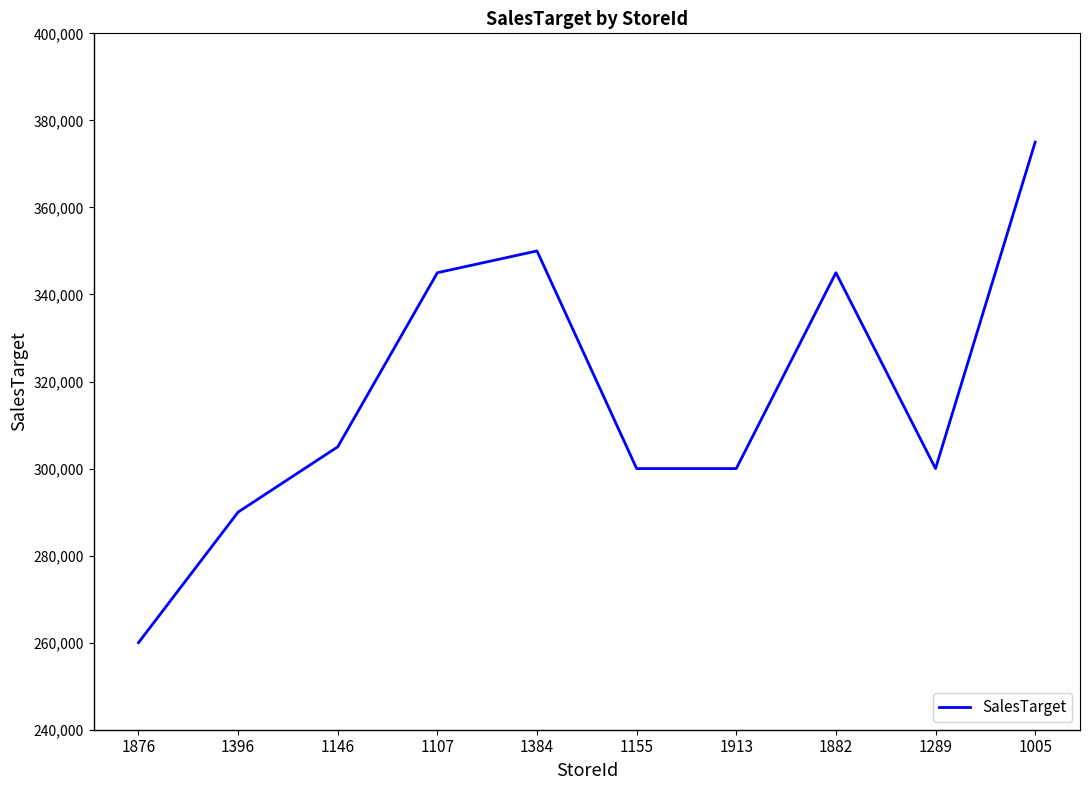

Between 1107 and 1155, which is larger?

1107